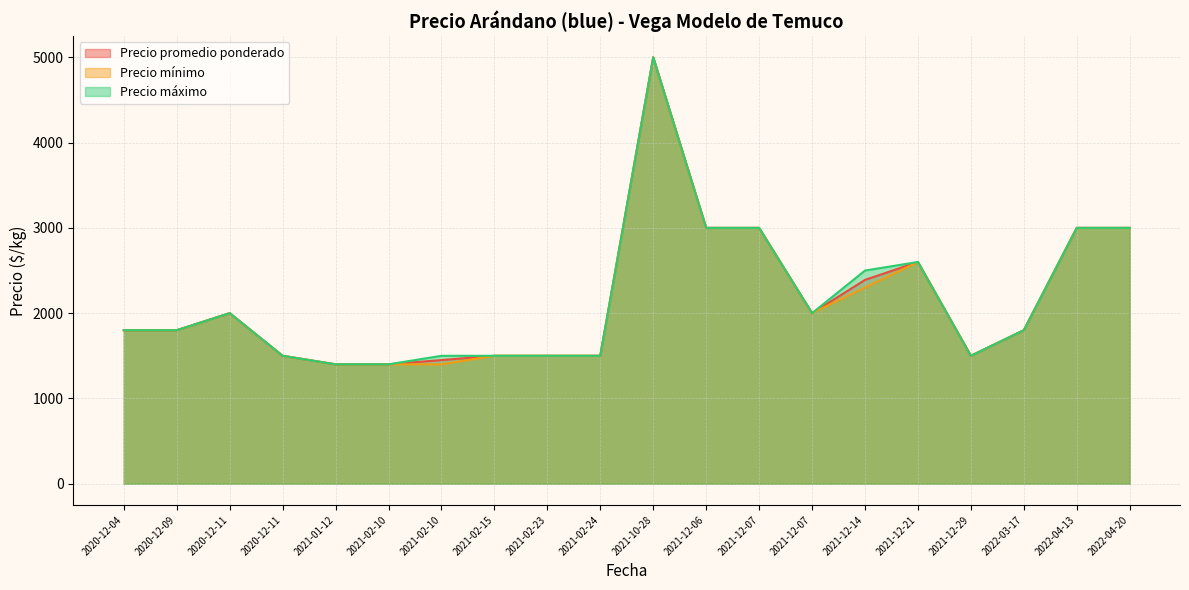

How many values in the Precio promedio ponderado series exceed 1800?

9